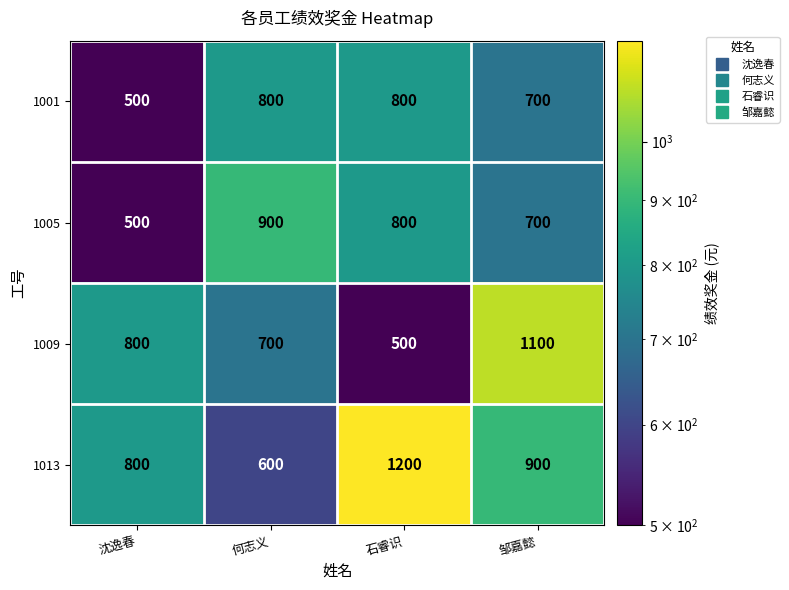

Count the 1005 values in the range 700 to 900.

3